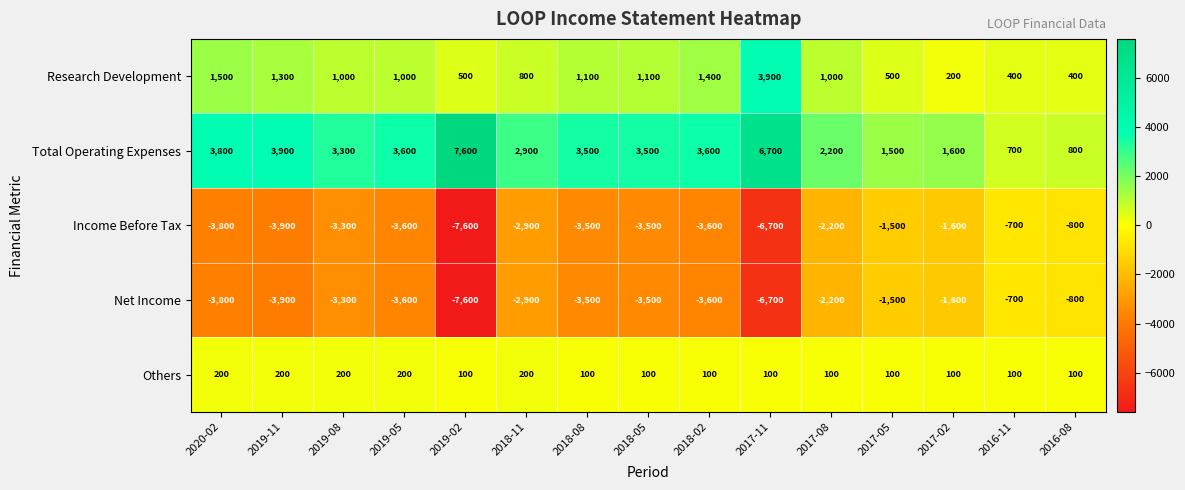

At which category is the sum across all series the highest?

2016-11